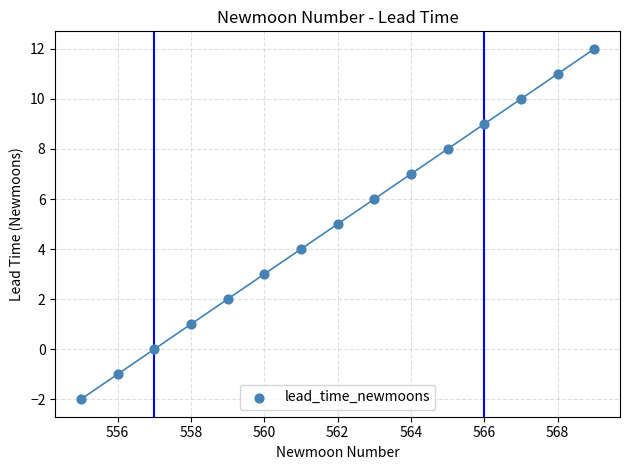

What is the range of Y values (max minus min)?

14